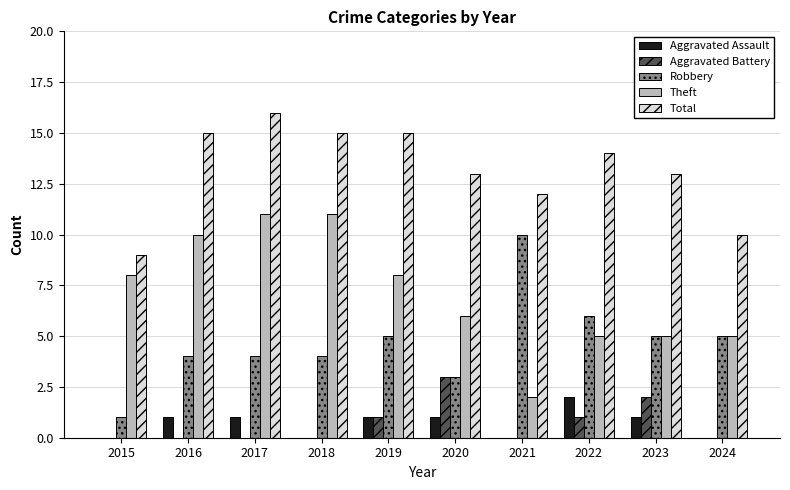

The value of Total at 2024 is 10. True or false?

True